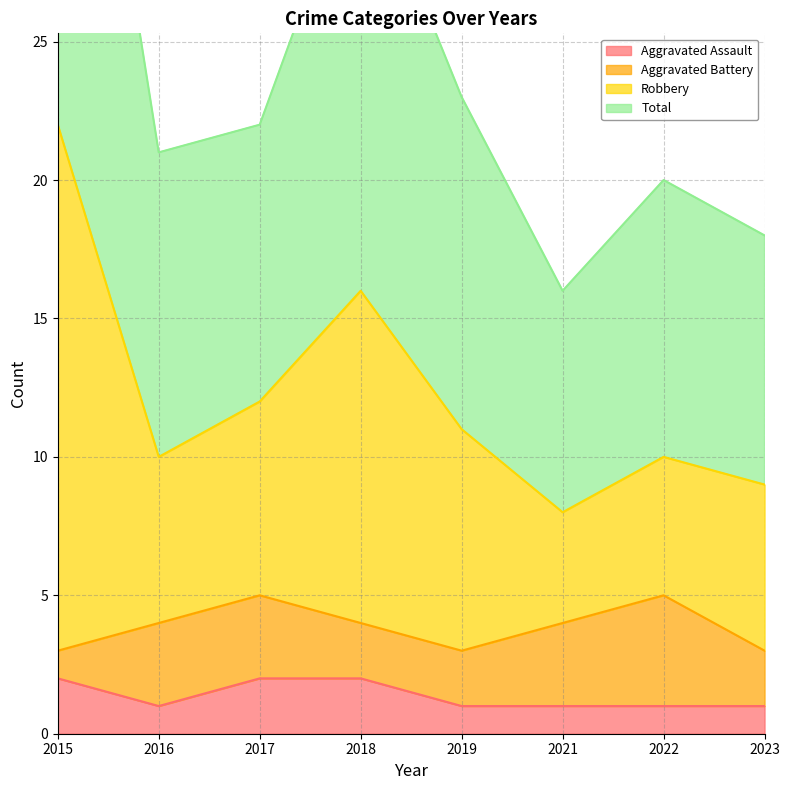

Which series has the widest spread of values?

Robbery